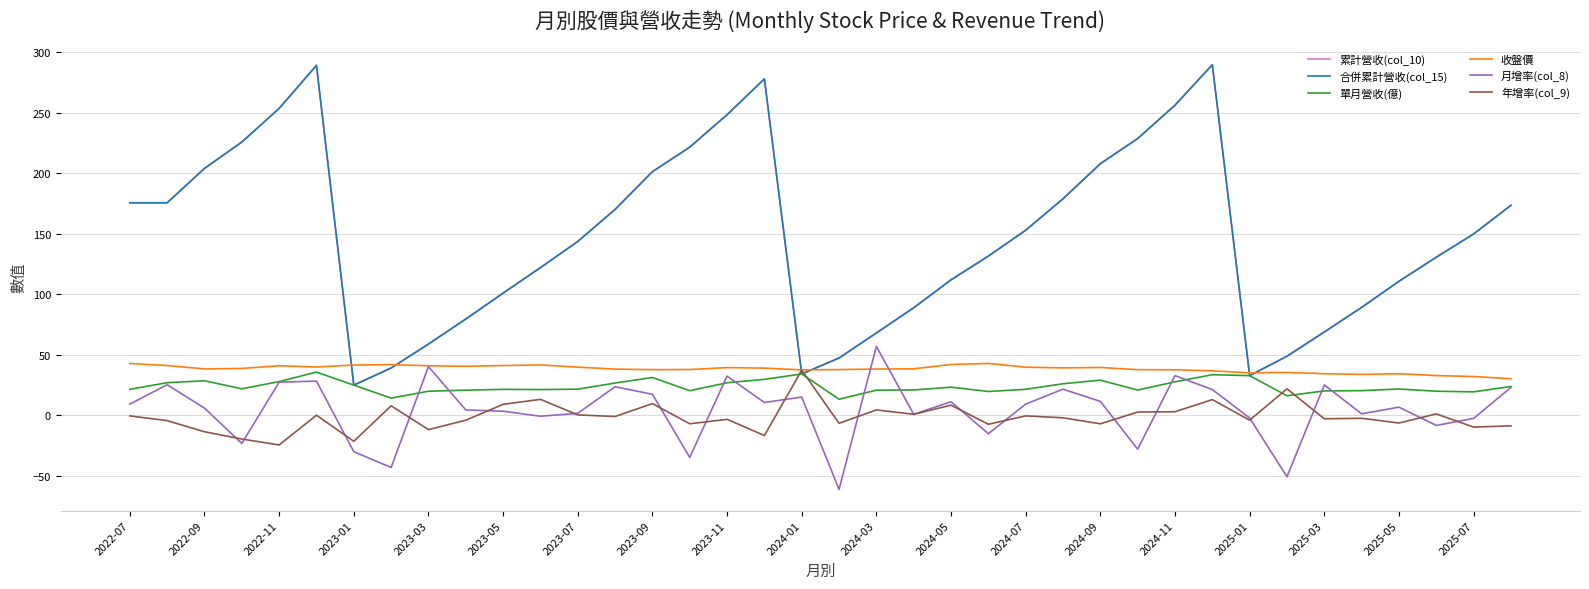

Is this an area chart (filled region under the line)?

No